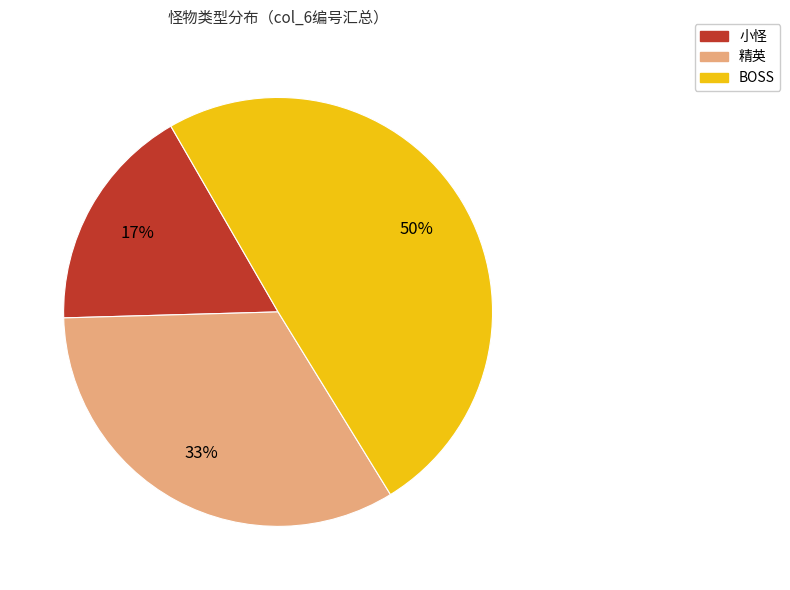

What percentage is the 小怪 slice, to the nearest percent?

17%